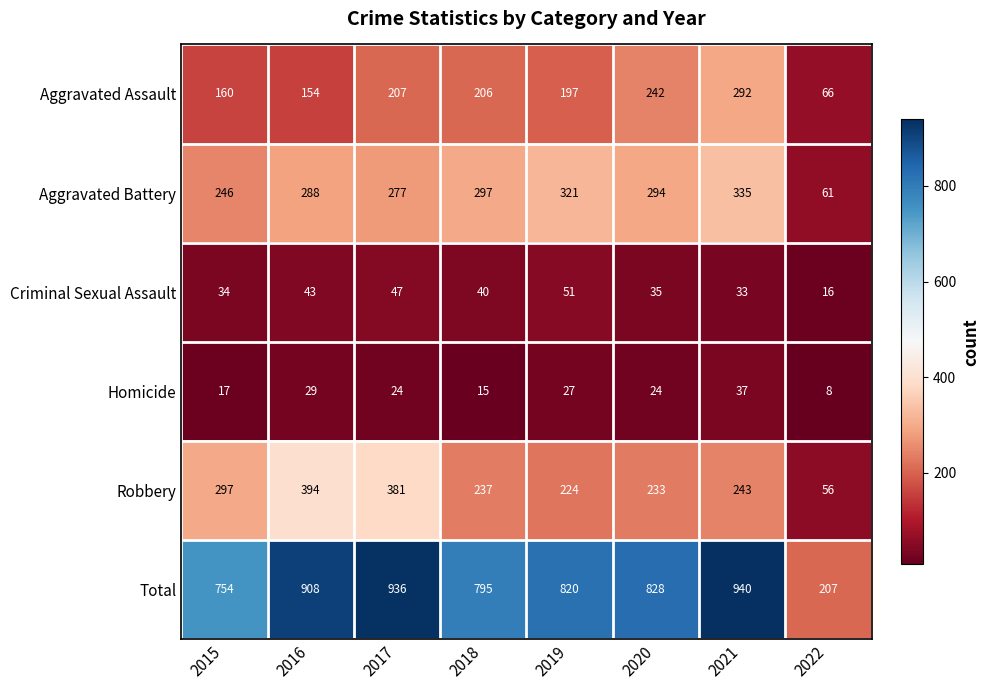

At which category does the chart reach its minimum across all series?

2022